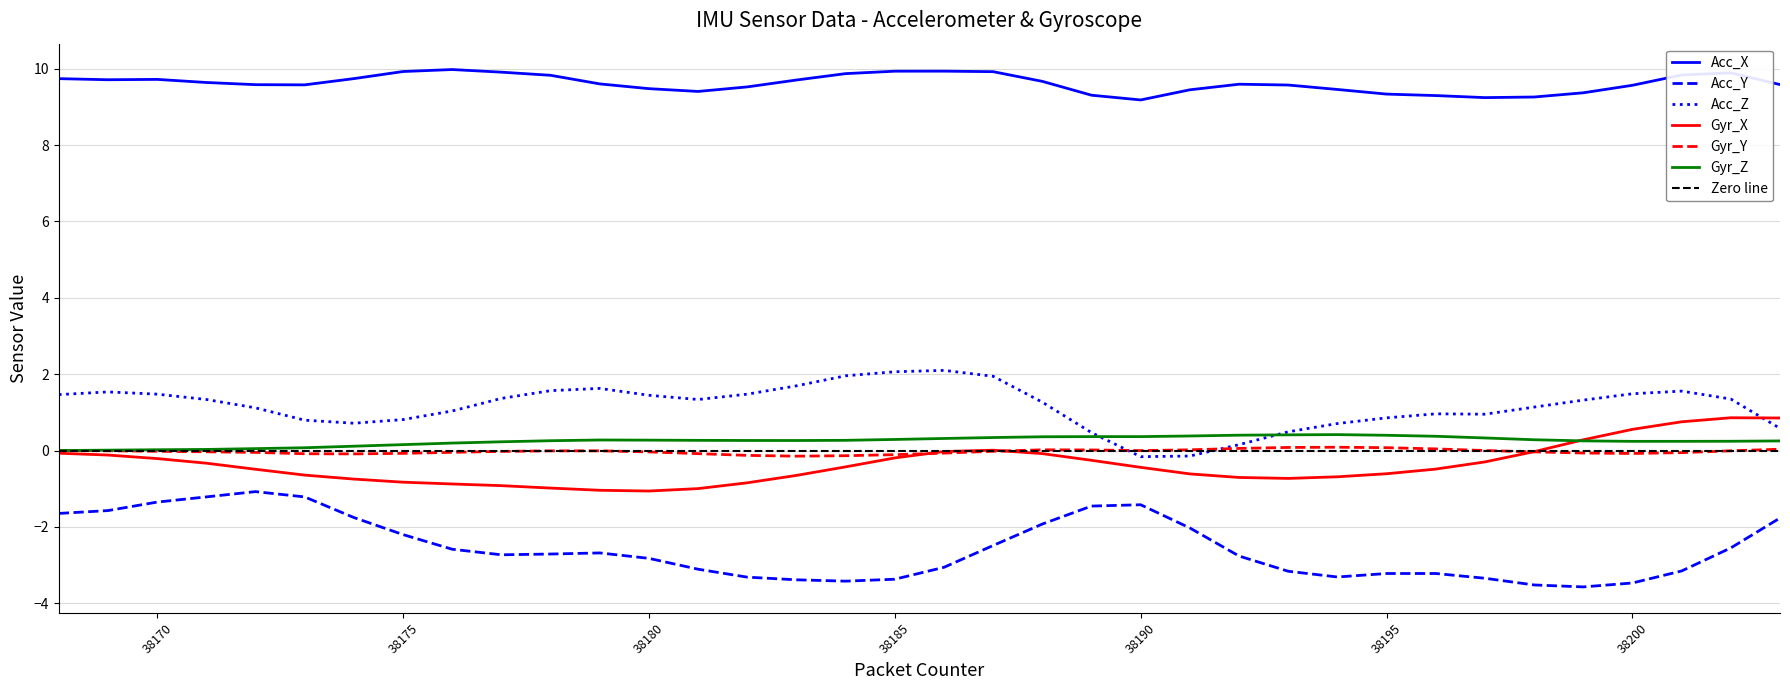

What is the sum of all Gyr_Y values?

-0.9